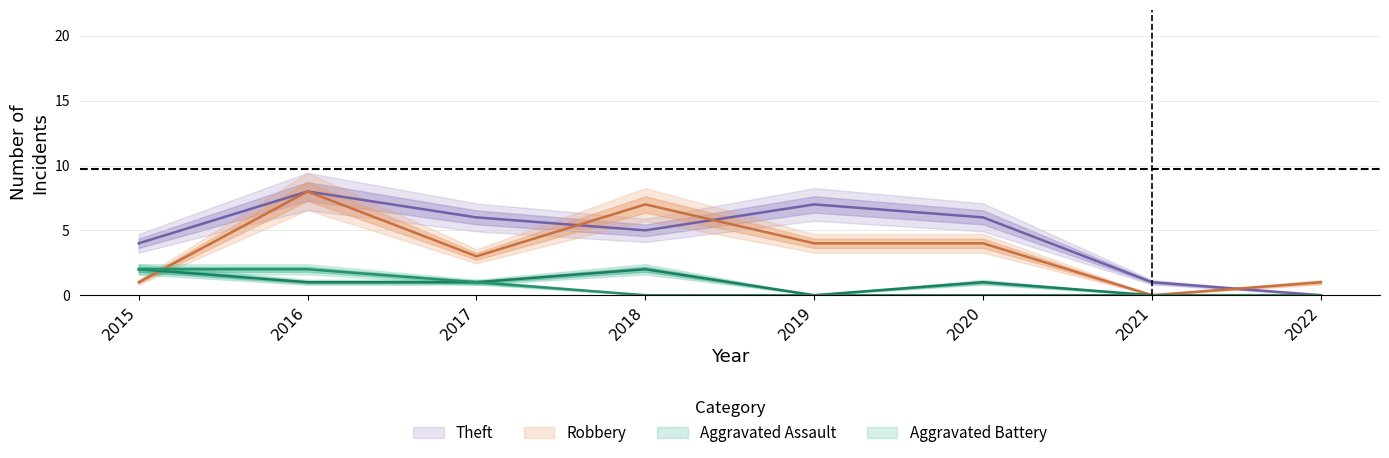

What is the total value across all series at 2022?

1